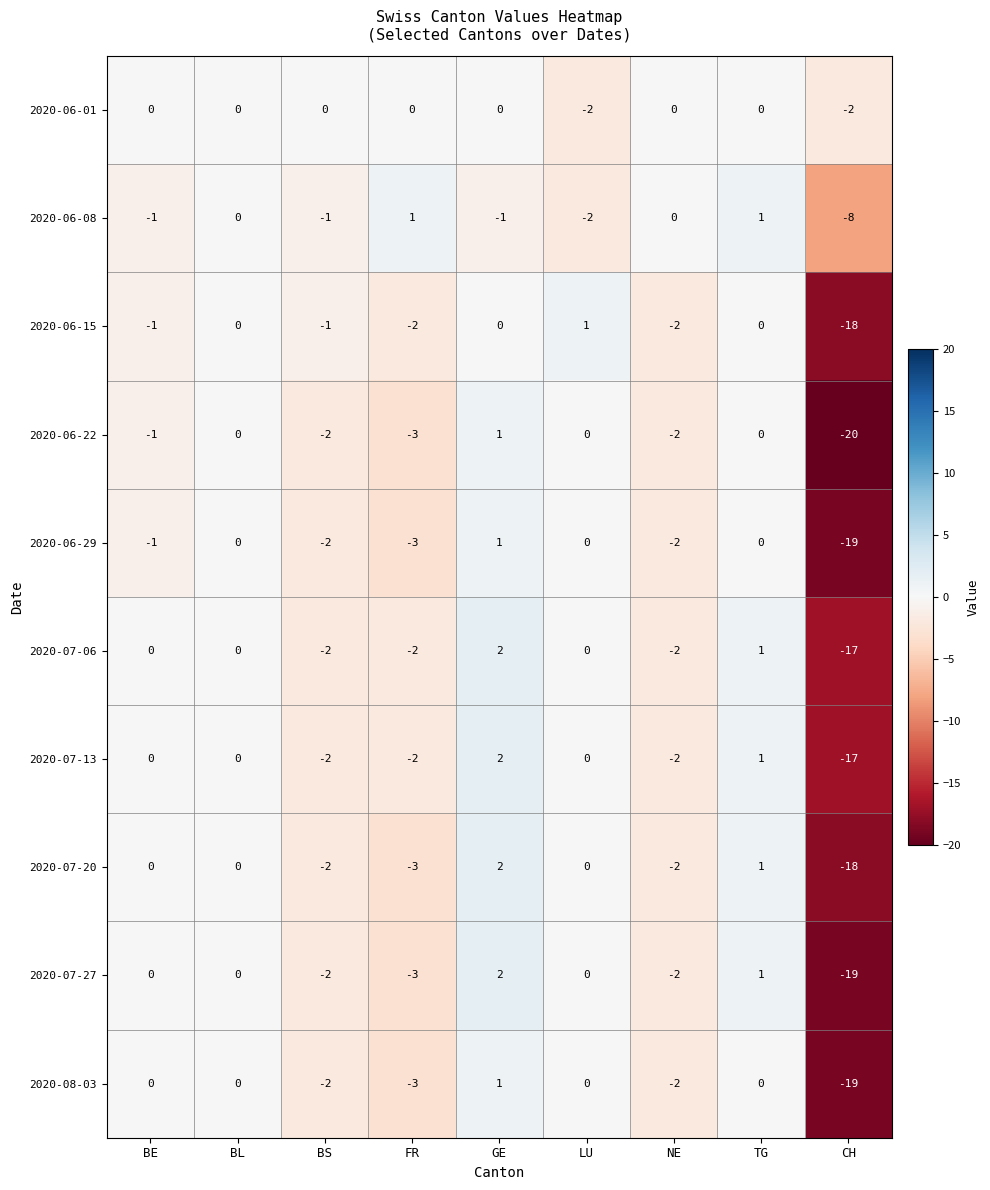

At which category does the chart reach its peak across all series?

GE